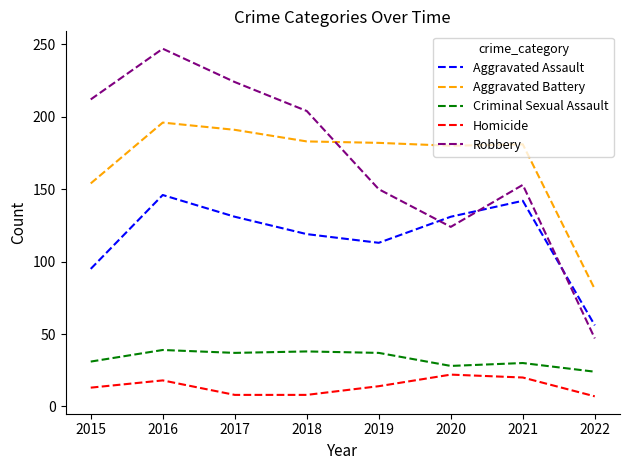

Is it true that Criminal Sexual Assault equals 15 at 2017?

False